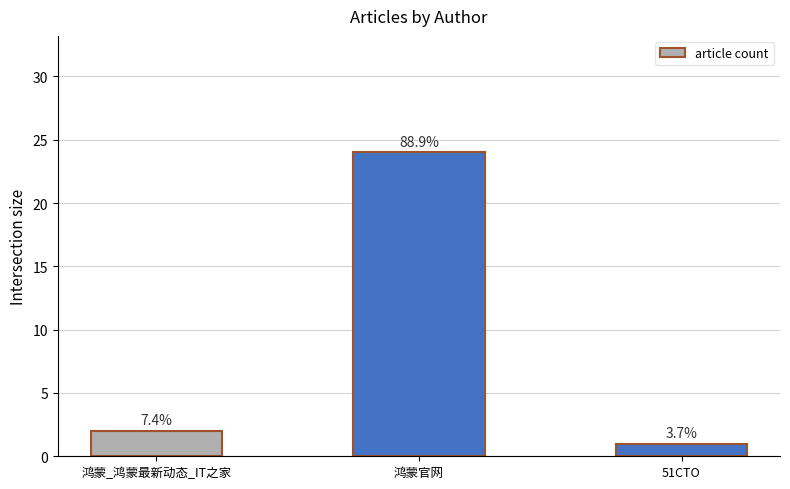

How many bars are there in total?

3